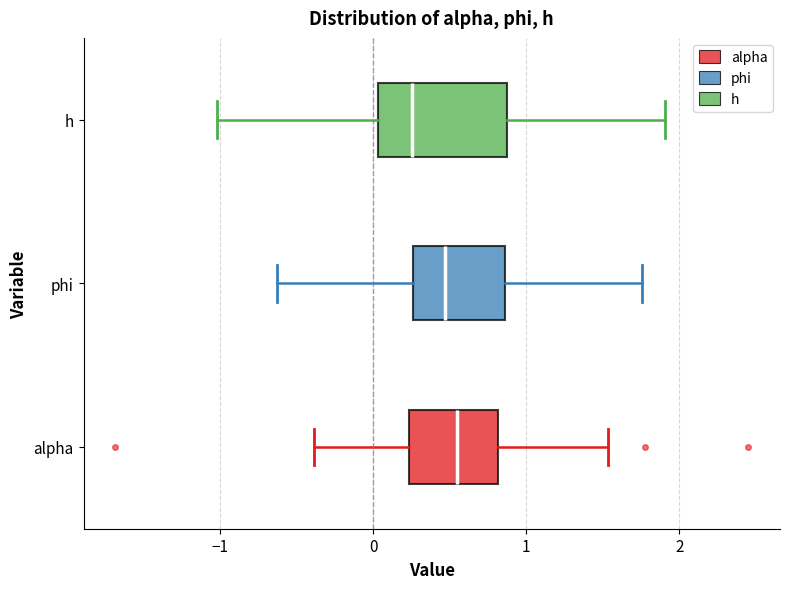

Where does the median line of the box for phi sit on the x-axis? The values are not printed on the chart, so give them approximately, as read against the axis.

0.5